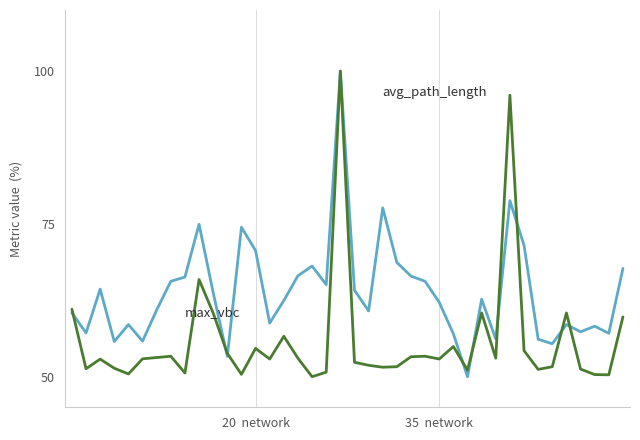

What is the minimum value shown in the chart?

50.0